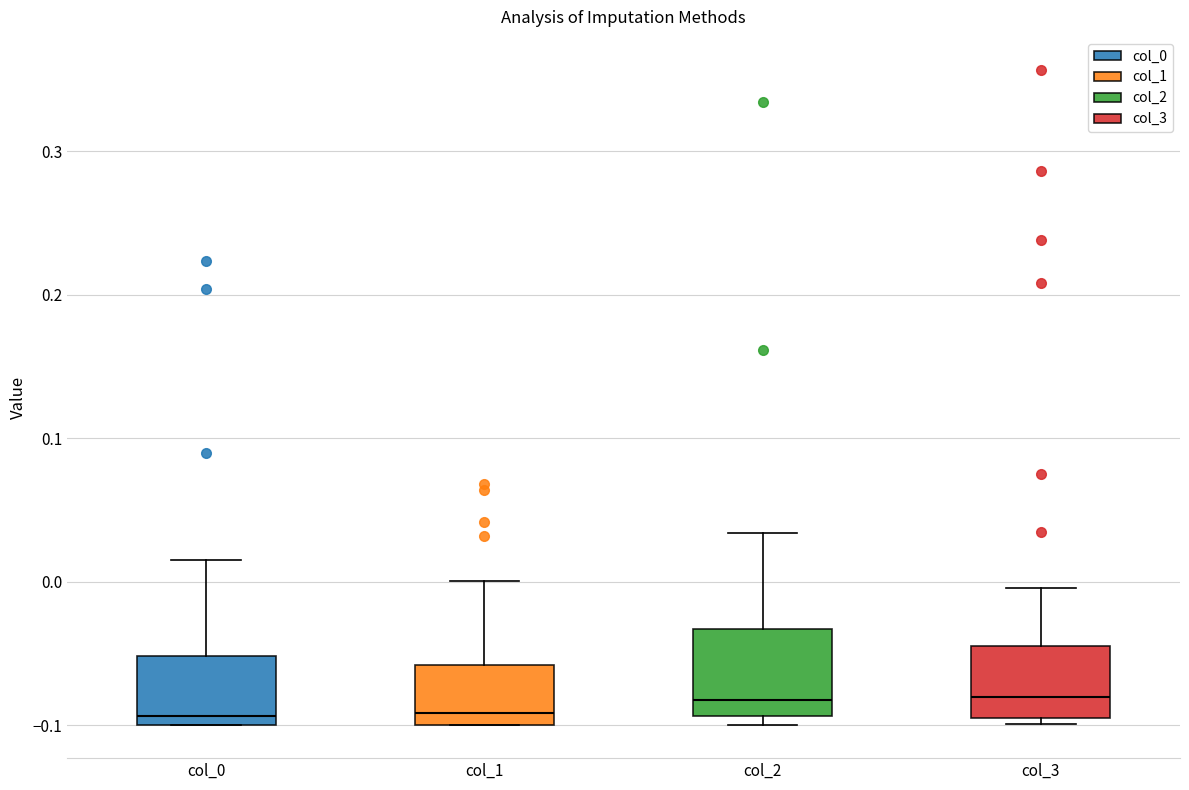

Reading left to right, read every box against the y-axis: the position of its median line, the range the box covers, and the ends of its whiskers. The values are not printed on the chart, so give them approximately, as read against the axis.

col_0: median -0.09, box -0.10 to -0.05, whiskers -0.10 to 0.02
col_1: median -0.09, box -0.10 to -0.06, whiskers -0.10 to 0.00
col_2: median -0.08, box -0.09 to -0.03, whiskers -0.10 to 0.03
col_3: median -0.08, box -0.10 to -0.04, whiskers -0.10 (just below the box's lower edge) to 0.00